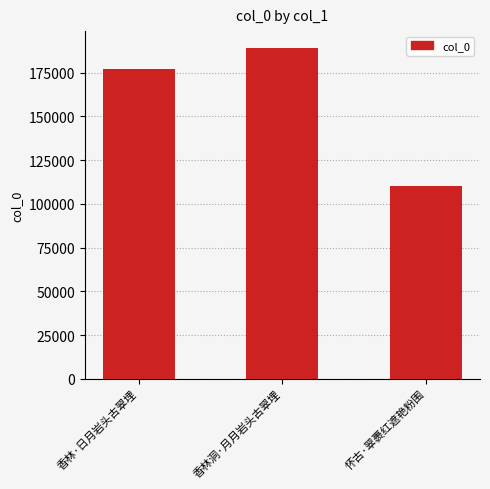

What is the value of the 3rd bar from the left?

110219